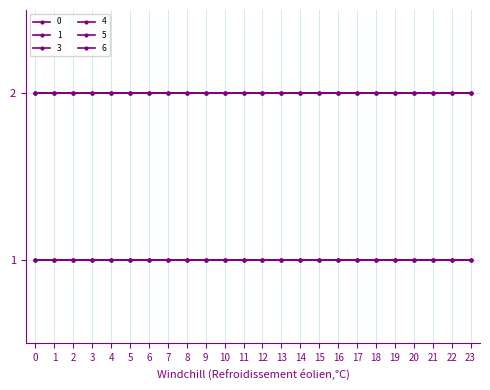

Reading left to right, what are all the values shown in this chart?

0: 2	2	2	2	2	2	2	2	2	2	2	2	2	2	2	2	2	2	2	2	2	2	2	2
1: 2	2	2	2	2	2	2	2	2	2	2	2	2	2	2	2	2	2	2	2	2	2	2	2
3: 1	1	1	1	1	1	1	1	1	1	1	1	1	1	1	1	1	1	1	1	1	1	1	1
4: 1	1	1	1	1	1	1	1	1	1	1	1	1	1	1	1	1	1	1	1	1	1	1	1
5: 1	1	1	1	1	1	1	1	1	1	1	1	1	1	1	1	1	1	1	1	1	1	1	1
6: 2	2	2	2	2	2	2	2	2	2	2	2	2	2	2	2	2	2	2	2	2	2	2	2